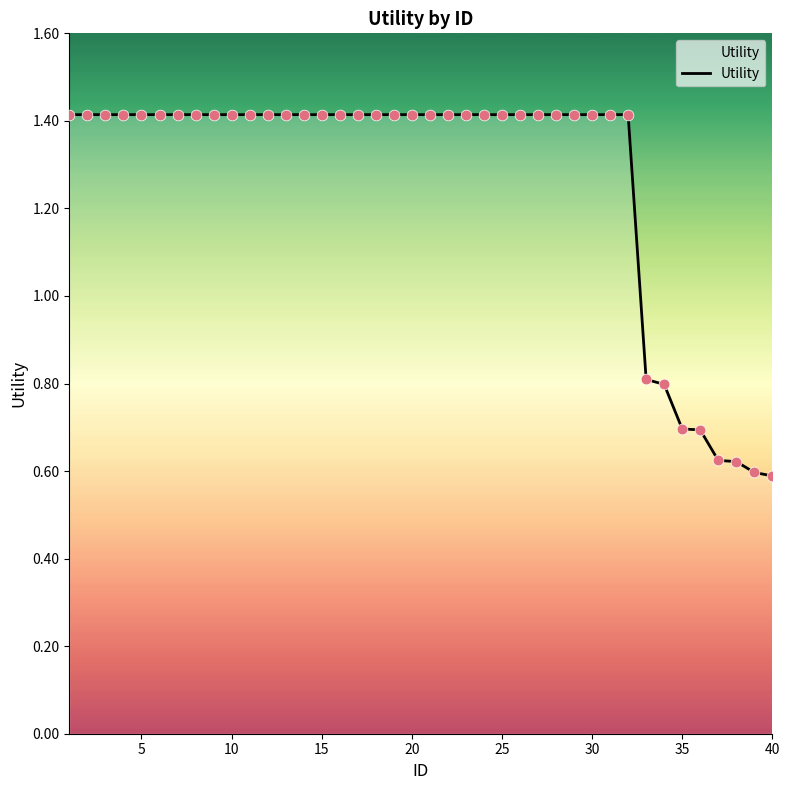

What is the maximum value shown in the chart?

1.4